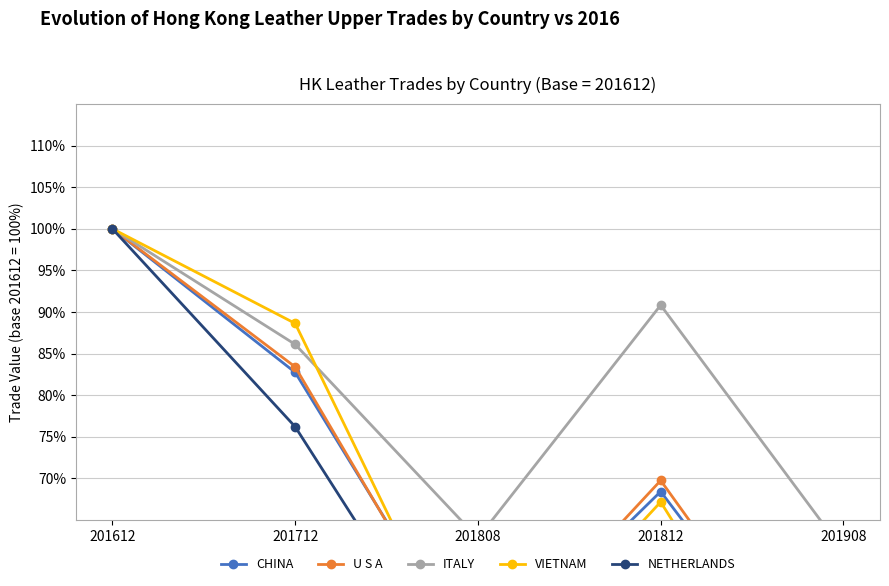

What is the sum of all CHINA values?

337.5